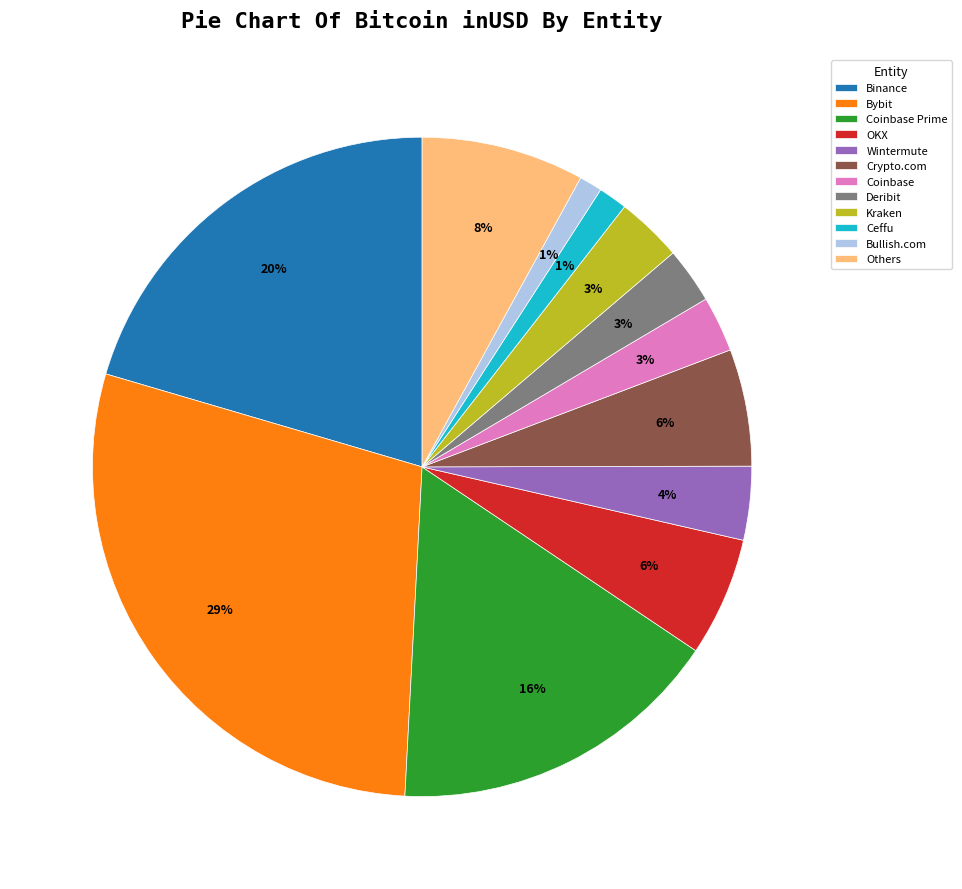

To the nearest percent, what percentage of the pie is Wintermute?

4%